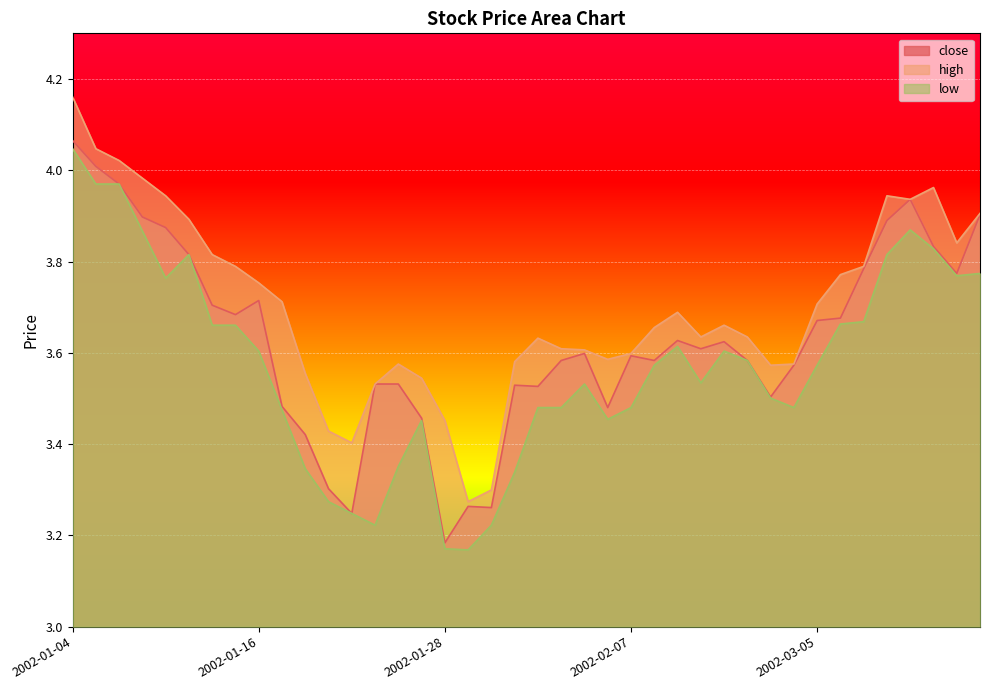

Which has a higher value, 2002-03-13 or 2002-03-04?

2002-03-13